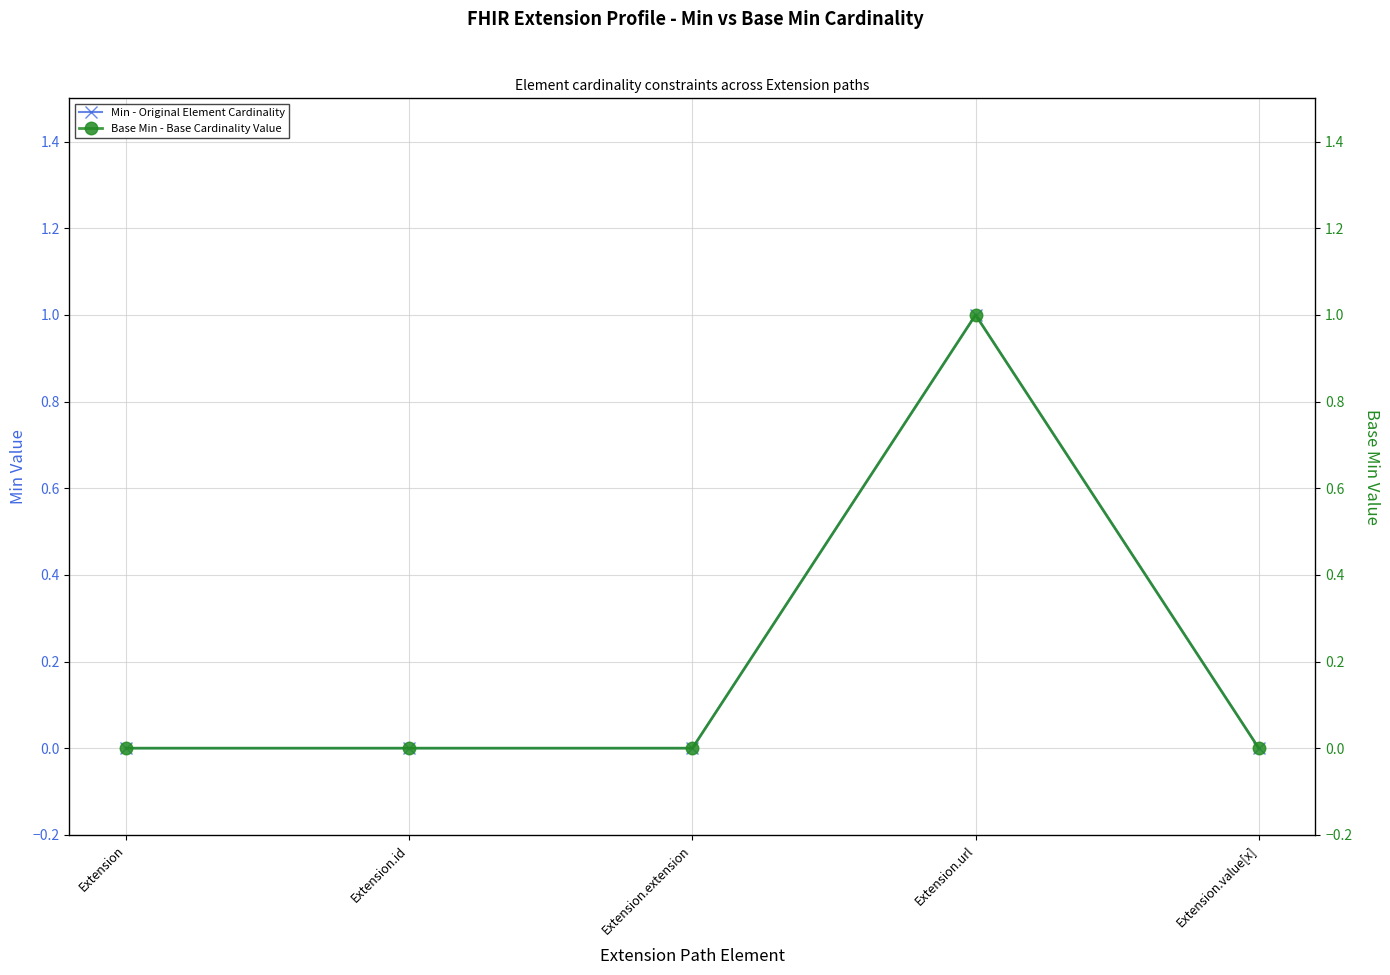

How many interior local peaks does the Min - Original Element Cardinality series have?

1